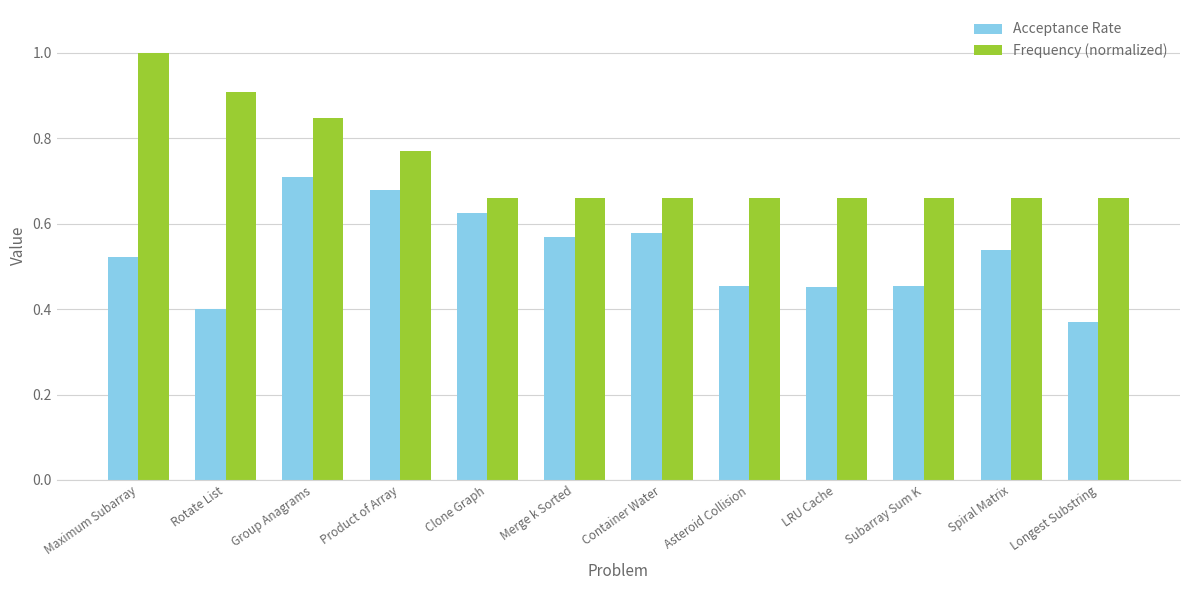

What is the greatest value displayed?

1.0